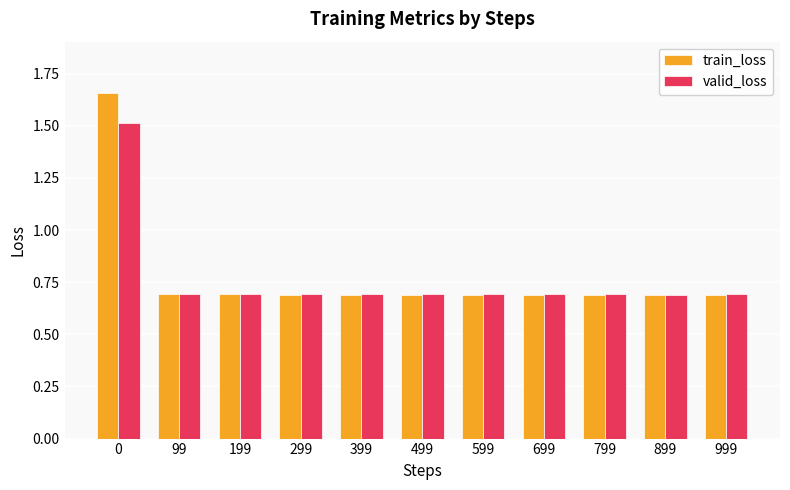

What is the difference between the maximum and minimum values in the valid_loss series?

0.8